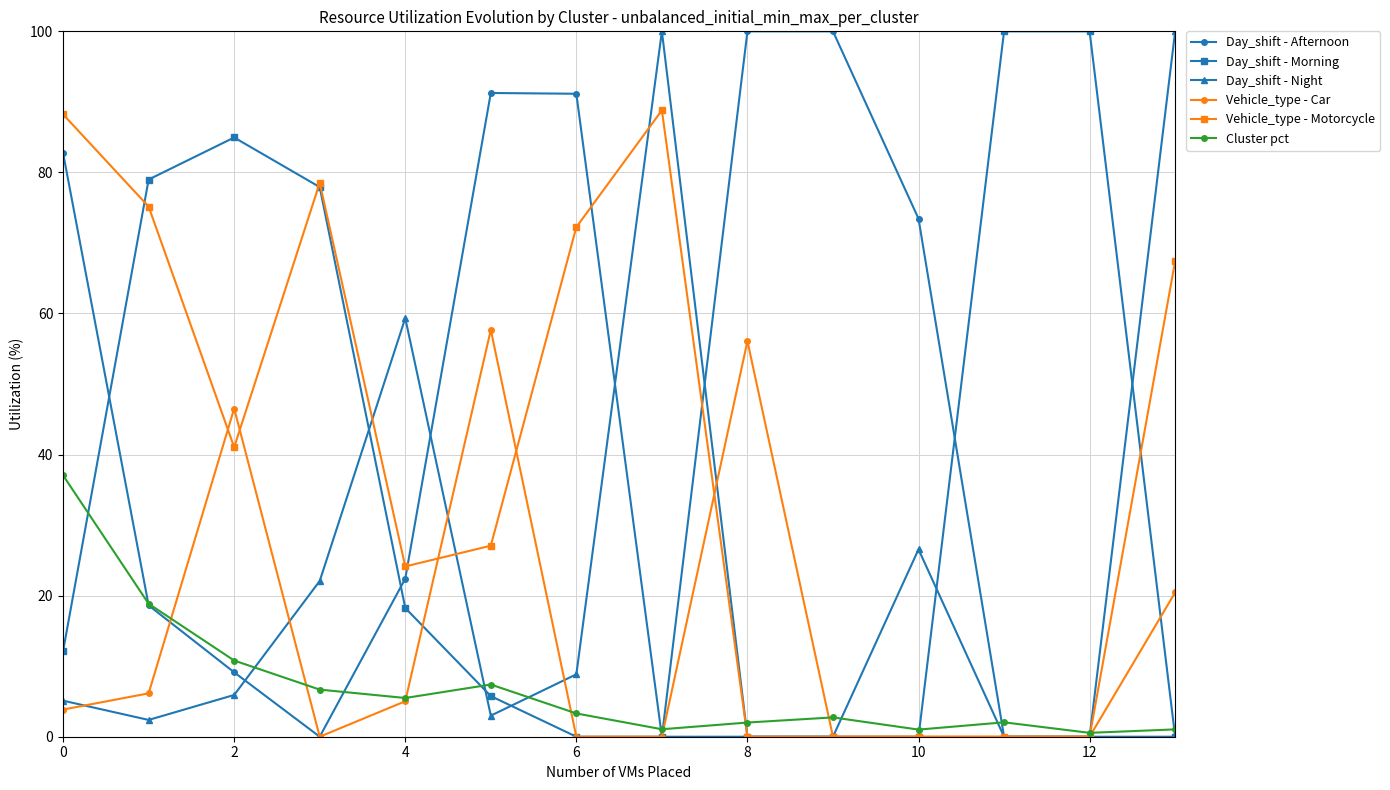

True or false: Day_shift - Afternoon has more than 0 points higher than both neighbors.

True